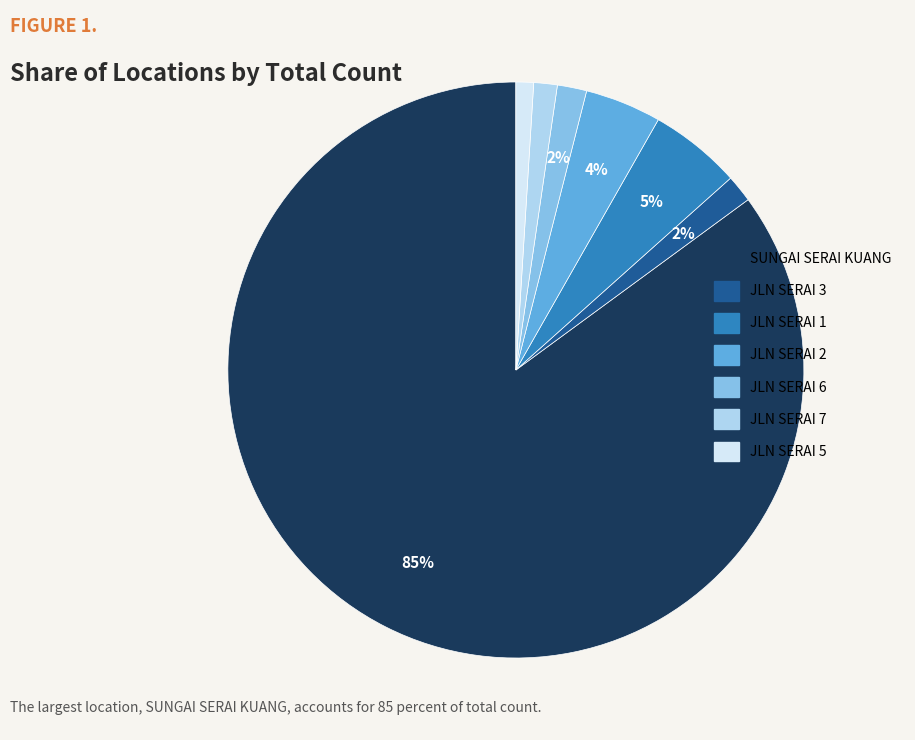

The JLN SERAI 2 slice represents 4% of the pie. True or false?

True